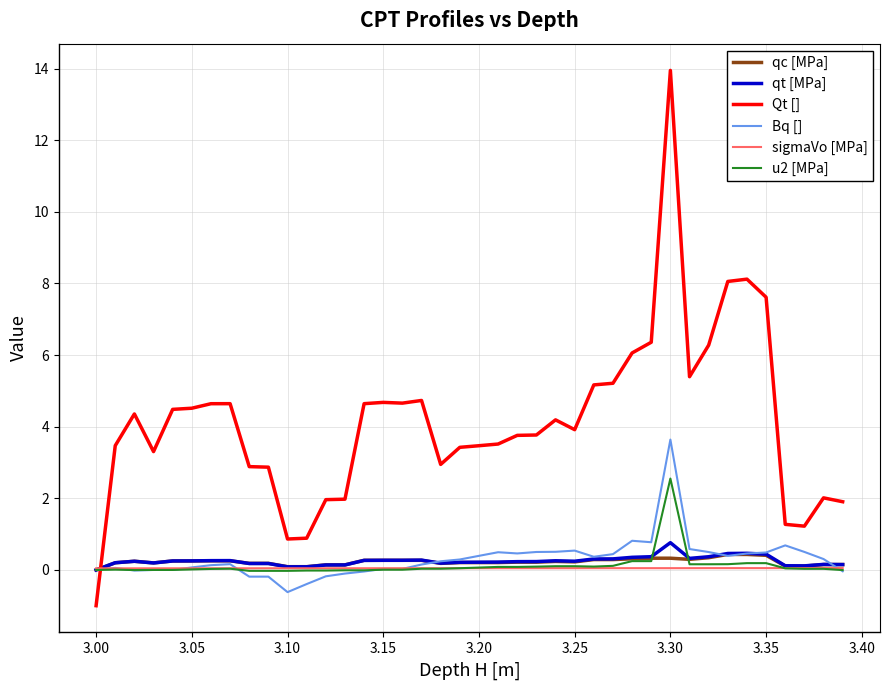

What is the maximum value for qc [MPa]?

0.4